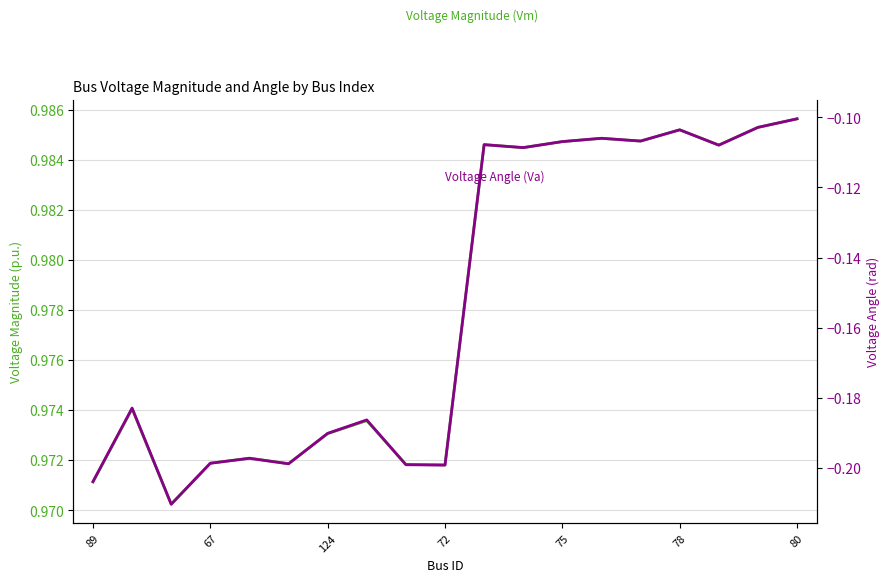

True or false: Voltage Angle (Va) has more than 2 points higher than both neighbors.

True